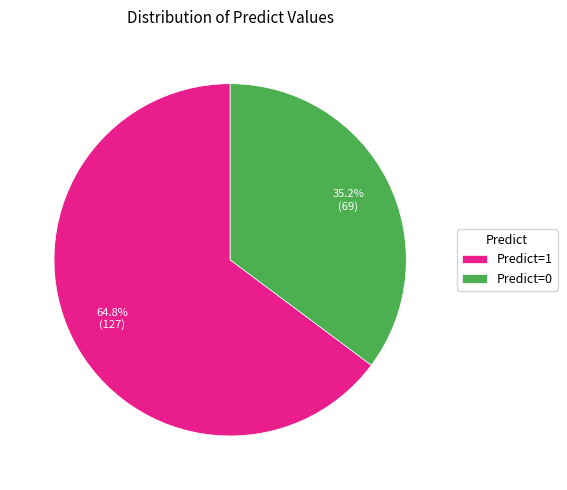

How many slices are in this pie chart?

2